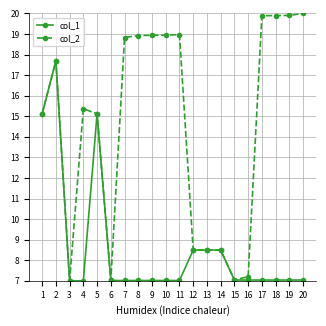

Between 13 and 20, which series saw the biggest shift?

col_2